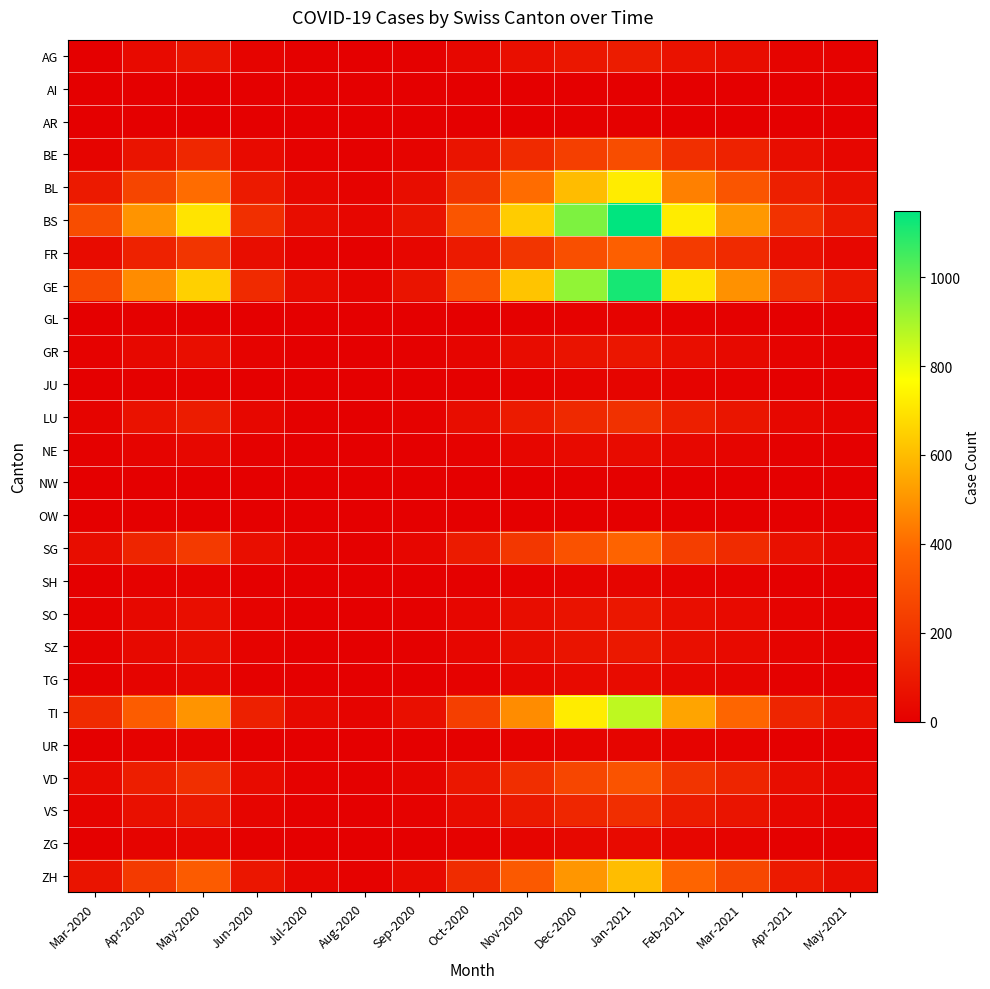

Reading left to right, what are all the values shown in this chart?

AG: Mar-2020=3	Apr-2020=40	May-2020=80	Jun-2020=20	Jul-2020=5	Aug-2020=2	Sep-2020=8	Oct-2020=30	Nov-2020=60	Dec-2020=90	Jan-2021=110	Feb-2021=70	Mar-2021=50	Apr-2021=20	May-2021=10
AI: Mar-2020=0	Apr-2020=1	May-2020=1	Jun-2020=0	Jul-2020=0	Aug-2020=0	Sep-2020=0	Oct-2020=1	Nov-2020=2	Dec-2020=3	Jan-2021=4	Feb-2021=2	Mar-2021=1	Apr-2021=0	May-2021=0
AR: Mar-2020=0	Apr-2020=2	May-2020=2	Jun-2020=1	Jul-2020=0	Aug-2020=0	Sep-2020=1	Oct-2020=2	Nov-2020=3	Dec-2020=5	Jan-2021=6	Feb-2021=3	Mar-2021=2	Apr-2021=1	May-2021=0
BE: Mar-2020=20	Apr-2020=80	May-2020=150	Jun-2020=40	Jul-2020=10	Aug-2020=5	Sep-2020=20	Oct-2020=80	Nov-2020=160	Dec-2020=240	Jan-2021=290	Feb-2021=180	Mar-2021=130	Apr-2021=50	May-2021=25
BL: Mar-2020=100	Apr-2020=262	May-2020=400	Jun-2020=100	Jul-2020=30	Aug-2020=15	Sep-2020=50	Oct-2020=200	Nov-2020=400	Dec-2020=600	Jan-2021=720	Feb-2021=450	Mar-2021=320	Apr-2021=120	May-2021=60
BS: Mar-2020=292	Apr-2020=500	May-2020=700	Jun-2020=180	Jul-2020=50	Aug-2020=25	Sep-2020=80	Oct-2020=320	Nov-2020=640	Dec-2020=960	Jan-2021=1150	Feb-2021=720	Mar-2021=510	Apr-2021=190	May-2021=95
FR: Mar-2020=46	Apr-2020=130	May-2020=200	Jun-2020=50	Jul-2020=15	Aug-2020=8	Sep-2020=25	Oct-2020=100	Nov-2020=200	Dec-2020=300	Jan-2021=360	Feb-2021=225	Mar-2021=160	Apr-2021=60	May-2021=30
GE: Mar-2020=283	Apr-2020=480	May-2020=650	Jun-2020=160	Jul-2020=48	Aug-2020=24	Sep-2020=78	Oct-2020=310	Nov-2020=620	Dec-2020=930	Jan-2021=1115	Feb-2021=697	Mar-2021=494	Apr-2021=185	May-2021=92
GL: Mar-2020=0	Apr-2020=5	May-2020=8	Jun-2020=2	Jul-2020=1	Aug-2020=0	Sep-2020=1	Oct-2020=4	Nov-2020=8	Dec-2020=12	Jan-2021=15	Feb-2021=9	Mar-2021=6	Apr-2021=2	May-2021=1
GR: Mar-2020=10	Apr-2020=35	May-2020=55	Jun-2020=14	Jul-2020=4	Aug-2020=2	Sep-2020=6	Oct-2020=24	Nov-2020=48	Dec-2020=72	Jan-2021=86	Feb-2021=54	Mar-2021=38	Apr-2021=14	May-2021=7
JU: Mar-2020=2	Apr-2020=8	May-2020=12	Jun-2020=3	Jul-2020=1	Aug-2020=0	Sep-2020=2	Oct-2020=6	Nov-2020=12	Dec-2020=18	Jan-2021=22	Feb-2021=14	Mar-2021=10	Apr-2021=4	May-2021=2
LU: Mar-2020=20	Apr-2020=70	May-2020=110	Jun-2020=28	Jul-2020=8	Aug-2020=4	Sep-2020=13	Oct-2020=52	Nov-2020=104	Dec-2020=156	Jan-2021=187	Feb-2021=117	Mar-2021=83	Apr-2021=31	May-2021=16
NE: Mar-2020=5	Apr-2020=18	May-2020=28	Jun-2020=7	Jul-2020=2	Aug-2020=1	Sep-2020=3	Oct-2020=13	Nov-2020=26	Dec-2020=39	Jan-2021=47	Feb-2021=29	Mar-2021=21	Apr-2021=8	May-2021=4
NW: Mar-2020=0	Apr-2020=2	May-2020=3	Jun-2020=1	Jul-2020=0	Aug-2020=0	Sep-2020=0	Oct-2020=2	Nov-2020=4	Dec-2020=6	Jan-2021=7	Feb-2021=4	Mar-2021=3	Apr-2021=1	May-2021=0
OW: Mar-2020=0	Apr-2020=1	May-2020=2	Jun-2020=0	Jul-2020=0	Aug-2020=0	Sep-2020=0	Oct-2020=1	Nov-2020=2	Dec-2020=3	Jan-2021=4	Feb-2021=2	Mar-2021=1	Apr-2021=0	May-2021=0
SG: Mar-2020=50	Apr-2020=140	May-2020=220	Jun-2020=55	Jul-2020=16	Aug-2020=8	Sep-2020=26	Oct-2020=104	Nov-2020=208	Dec-2020=312	Jan-2021=374	Feb-2021=234	Mar-2021=166	Apr-2021=62	May-2021=31
SH: Mar-2020=3	Apr-2020=9	May-2020=14	Jun-2020=4	Jul-2020=1	Aug-2020=0	Sep-2020=2	Oct-2020=6	Nov-2020=12	Dec-2020=18	Jan-2021=22	Feb-2021=14	Mar-2021=10	Apr-2021=4	May-2021=2
SO: Mar-2020=10	Apr-2020=35	May-2020=55	Jun-2020=14	Jul-2020=4	Aug-2020=2	Sep-2020=6	Oct-2020=25	Nov-2020=50	Dec-2020=75	Jan-2021=90	Feb-2021=56	Mar-2021=40	Apr-2021=15	May-2021=7
SZ: Mar-2020=10	Apr-2020=36	May-2020=57	Jun-2020=14	Jul-2020=4	Aug-2020=2	Sep-2020=7	Oct-2020=26	Nov-2020=52	Dec-2020=78	Jan-2021=94	Feb-2021=59	Mar-2021=42	Apr-2021=16	May-2021=8
TG: Mar-2020=5	Apr-2020=18	May-2020=28	Jun-2020=7	Jul-2020=2	Aug-2020=1	Sep-2020=3	Oct-2020=13	Nov-2020=26	Dec-2020=39	Jan-2021=47	Feb-2021=29	Mar-2021=21	Apr-2021=8	May-2021=4
TI: Mar-2020=165	Apr-2020=350	May-2020=500	Jun-2020=125	Jul-2020=37	Aug-2020=19	Sep-2020=60	Oct-2020=240	Nov-2020=480	Dec-2020=720	Jan-2021=863	Feb-2021=540	Mar-2021=383	Apr-2021=143	May-2021=71
UR: Mar-2020=3	Apr-2020=9	May-2020=14	Jun-2020=4	Jul-2020=1	Aug-2020=0	Sep-2020=2	Oct-2020=6	Nov-2020=12	Dec-2020=18	Jan-2021=22	Feb-2021=14	Mar-2021=10	Apr-2021=4	May-2021=2
VD: Mar-2020=41	Apr-2020=115	May-2020=180	Jun-2020=45	Jul-2020=13	Aug-2020=7	Sep-2020=22	Oct-2020=88	Nov-2020=176	Dec-2020=264	Jan-2021=316	Feb-2021=198	Mar-2021=140	Apr-2021=52	May-2021=26
VS: Mar-2020=18	Apr-2020=62	May-2020=98	Jun-2020=24	Jul-2020=7	Aug-2020=4	Sep-2020=12	Oct-2020=48	Nov-2020=96	Dec-2020=144	Jan-2021=173	Feb-2021=108	Mar-2021=77	Apr-2021=29	May-2021=14
ZG: Mar-2020=5	Apr-2020=16	May-2020=25	Jun-2020=6	Jul-2020=2	Aug-2020=1	Sep-2020=3	Oct-2020=11	Nov-2020=22	Dec-2020=33	Jan-2021=40	Feb-2021=25	Mar-2021=18	Apr-2021=7	May-2021=3
ZH: Mar-2020=80	Apr-2020=220	May-2020=345	Jun-2020=86	Jul-2020=26	Aug-2020=13	Sep-2020=42	Oct-2020=168	Nov-2020=336	Dec-2020=504	Jan-2021=604	Feb-2021=378	Mar-2021=268	Apr-2021=100	May-2021=50